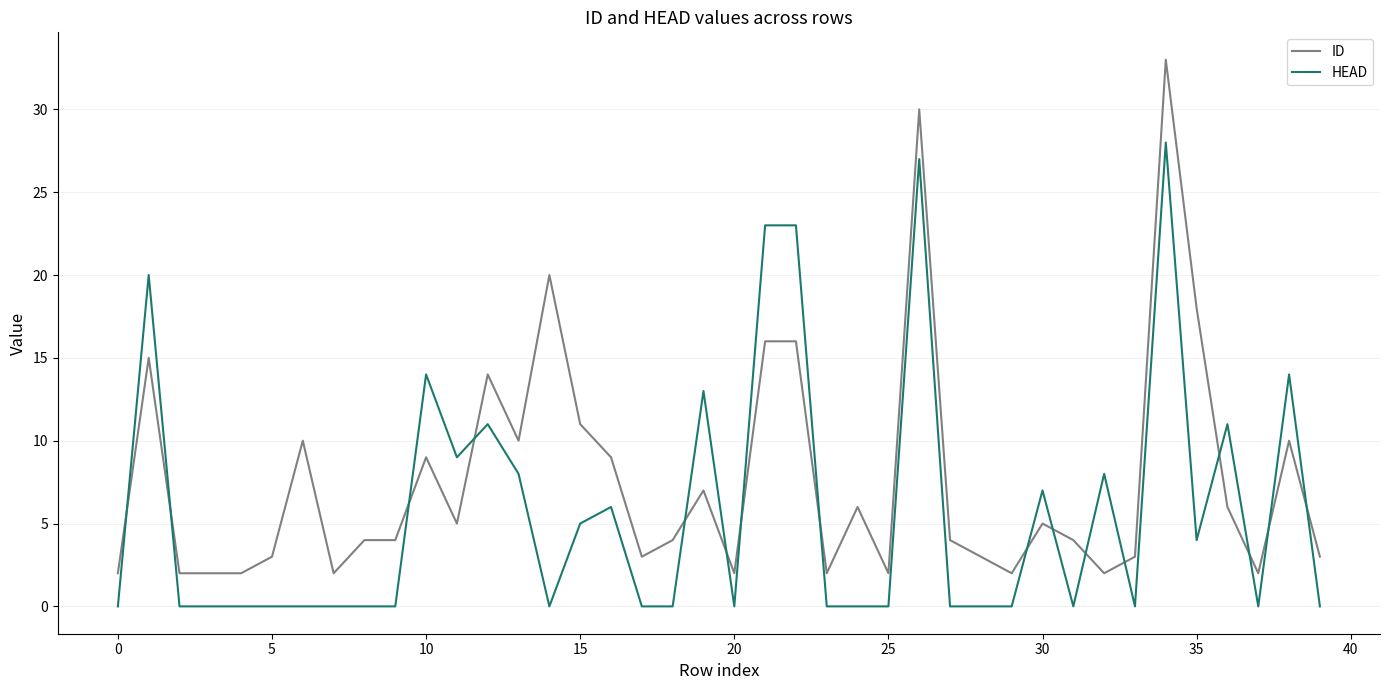

Rank the series by their maximum value, from highest to lowest.

ID, HEAD